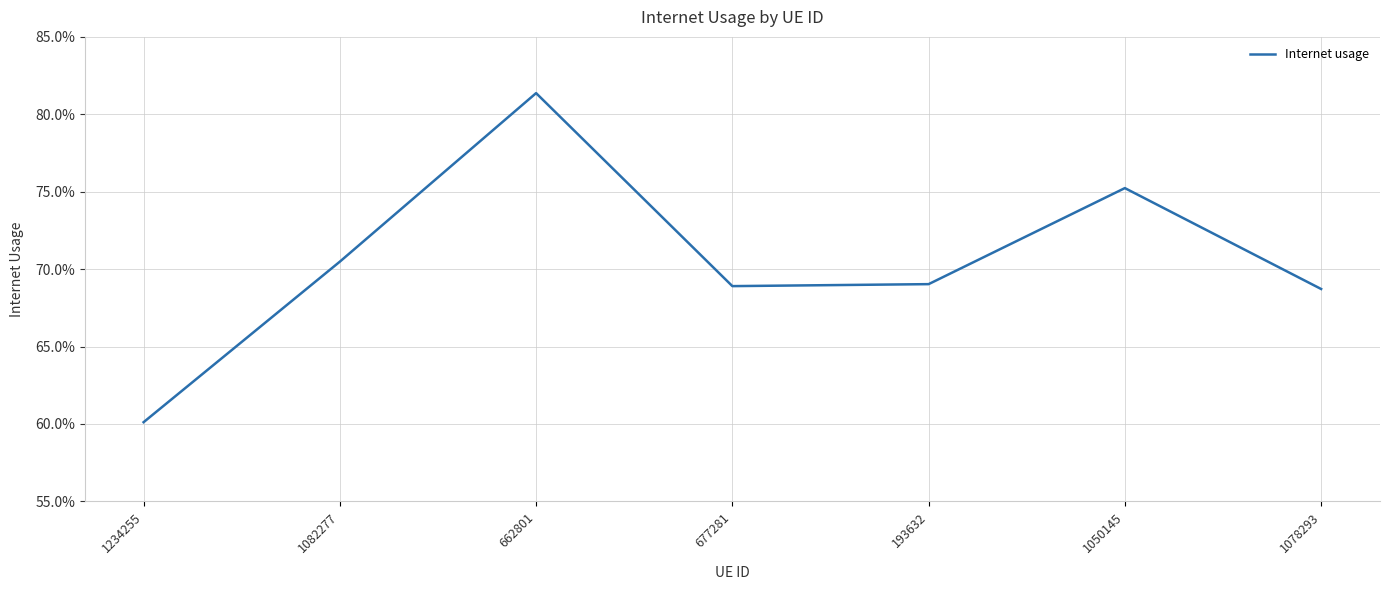

How many values are between 0 and 1?

7